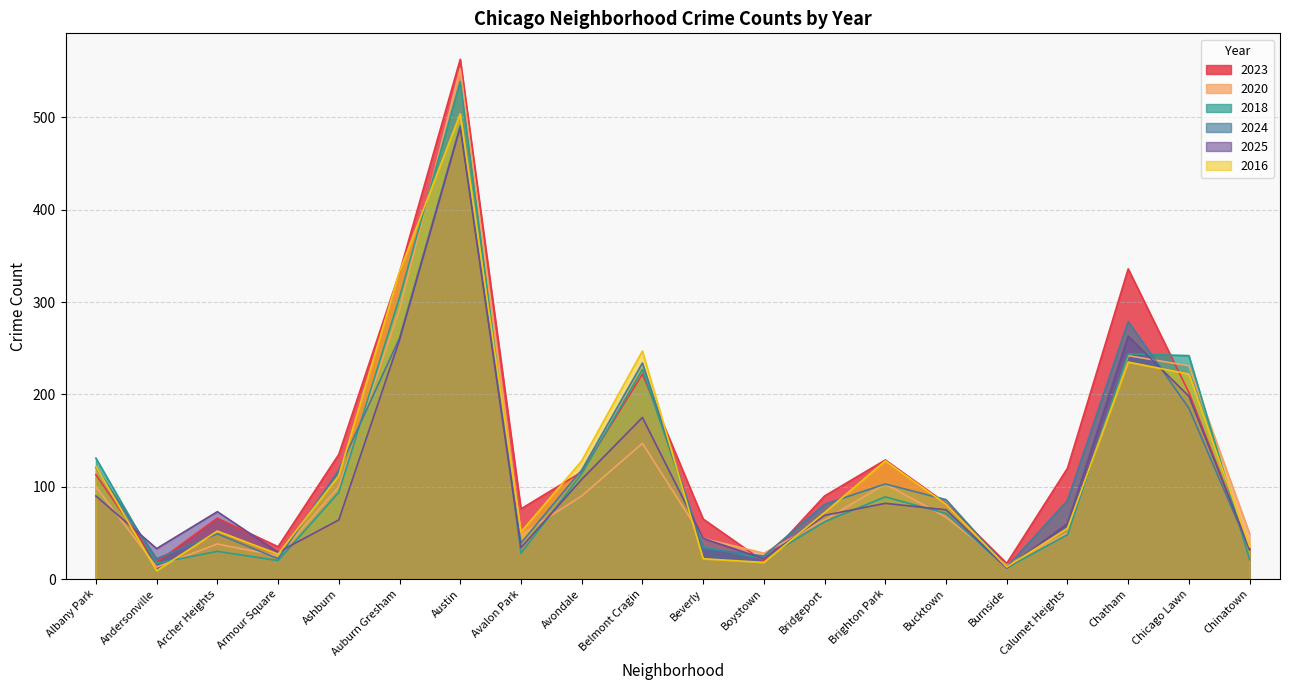

What is the highest value of the 2018 series?

539